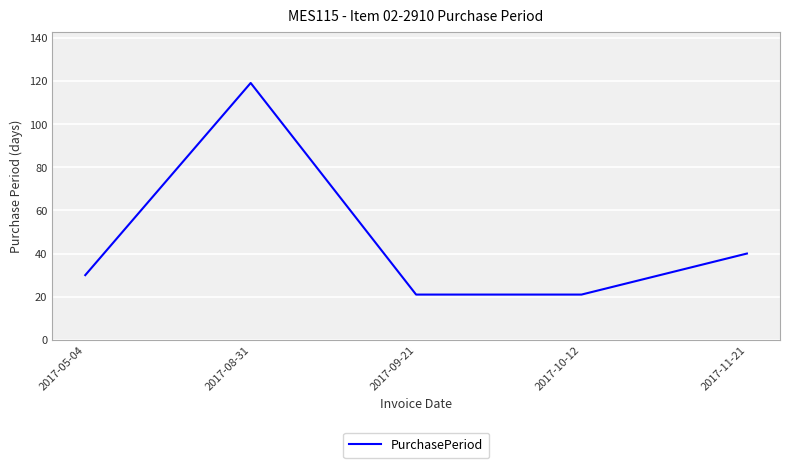

True or false: the data shows 49 at 2017-05-04.

False